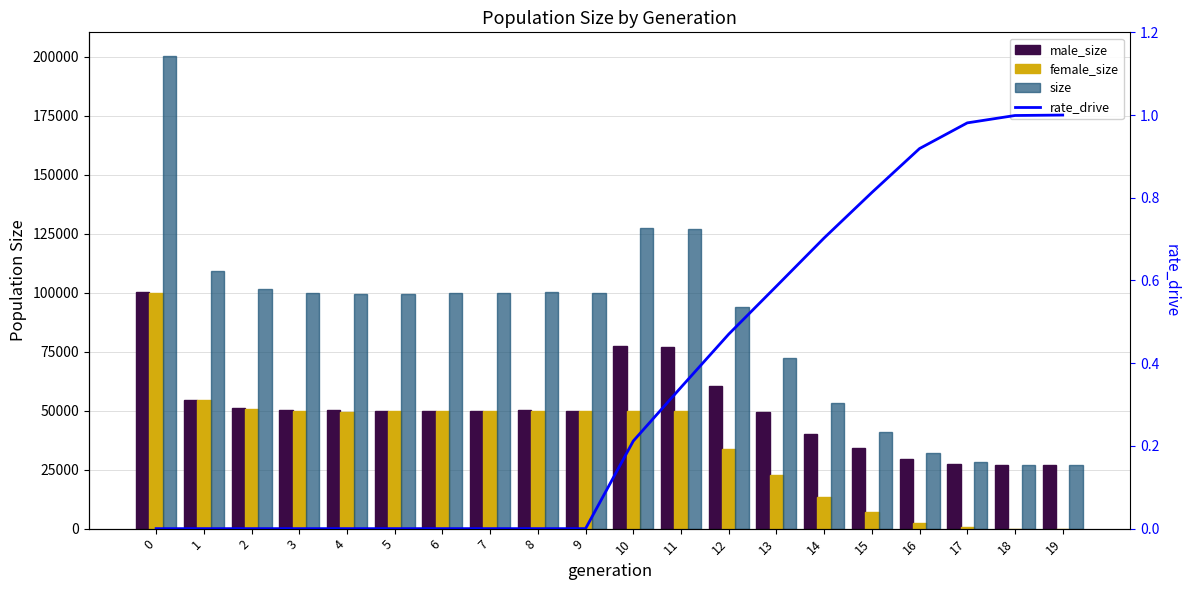

Is it true that male_size equals 27000.0 at 19?

True